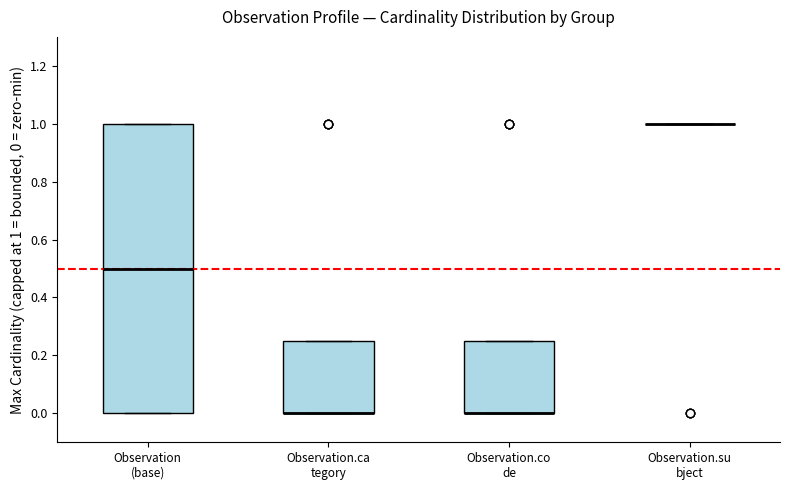

Which box is the tallest, from its lower edge to its upper edge?

Observation (base)